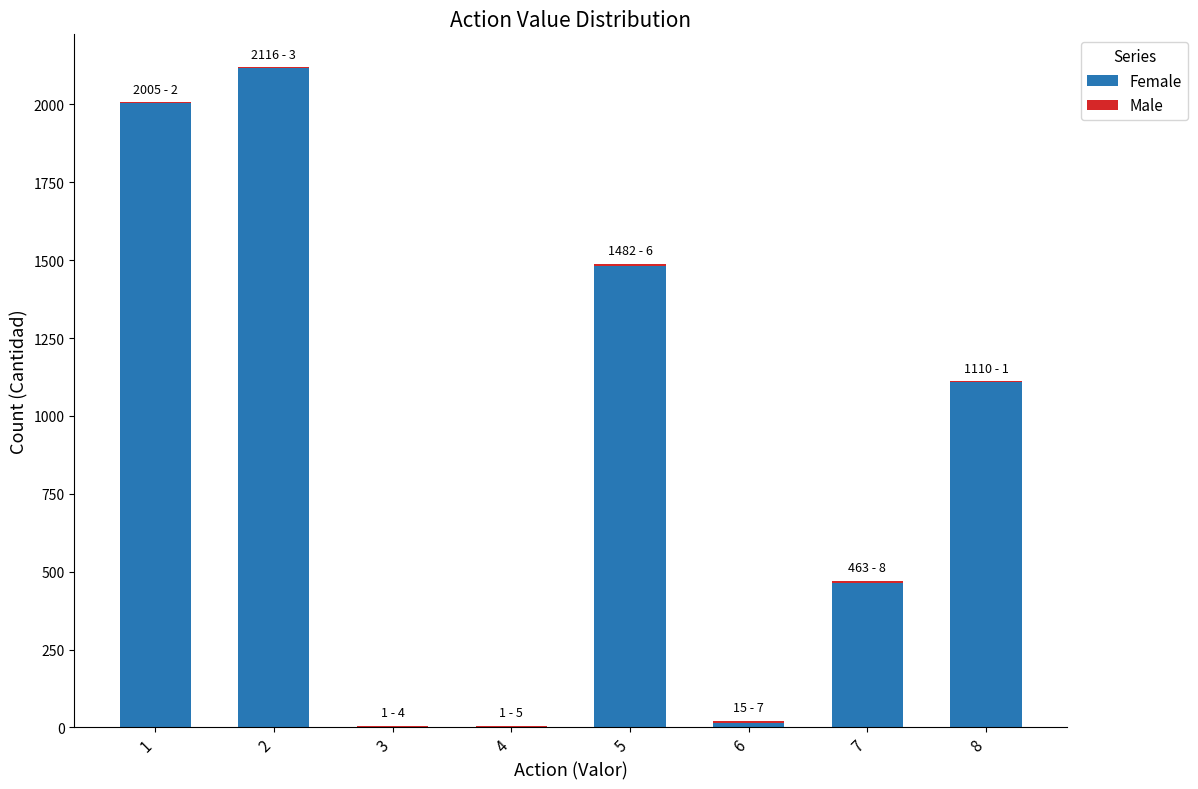

How many categories are shown in the chart?

8